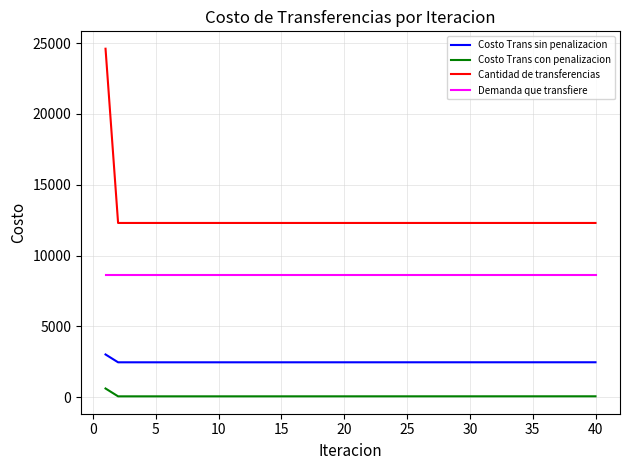

Rank the series by their average value, from highest to lowest.

Cantidad de transferencias, Demanda que transfiere, Costo Trans sin penalizacion, Costo Trans con penalizacion